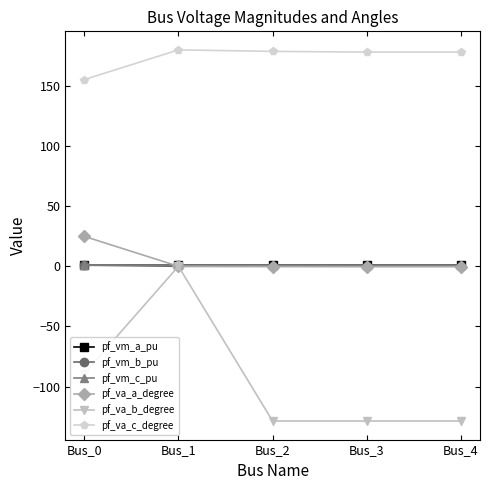

What is the lowest value of the pf_vm_a_pu series?

1.0